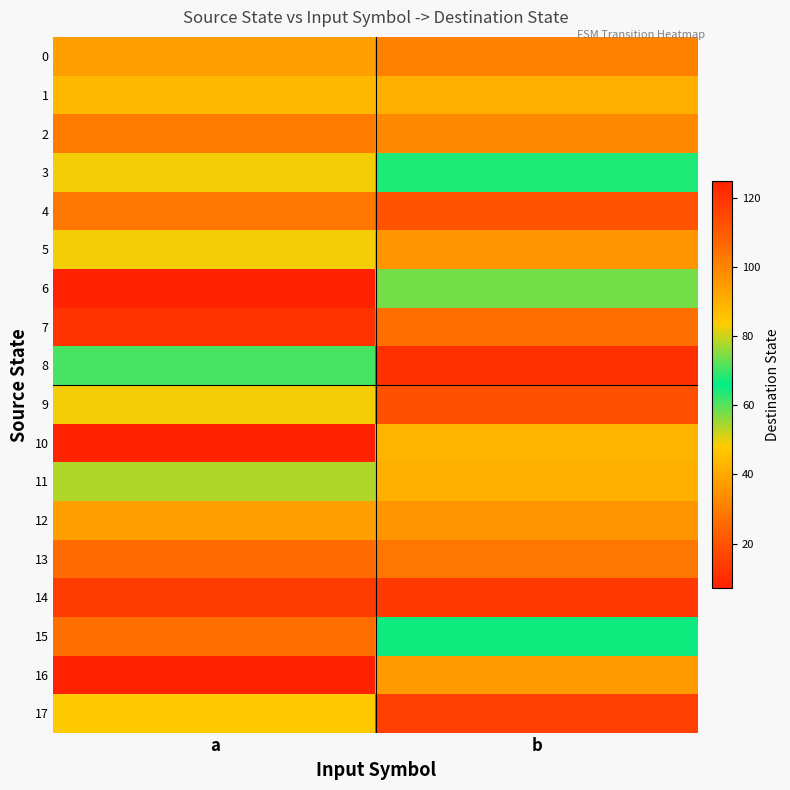

Reading right to left, what are all the values shown in this chart?

0: b=101	a=94
1: b=42	a=44
2: b=99	a=102
3: b=64	a=83
4: b=20	a=103
5: b=36	a=83
6: b=58	a=125
7: b=27	a=120
8: b=11	a=61
9: b=113	a=83
10: b=43	a=125
11: b=90	a=54
12: b=96	a=94
13: b=29	a=106
14: b=119	a=14
15: b=65	a=27
16: b=37	a=7
17: b=15	a=48